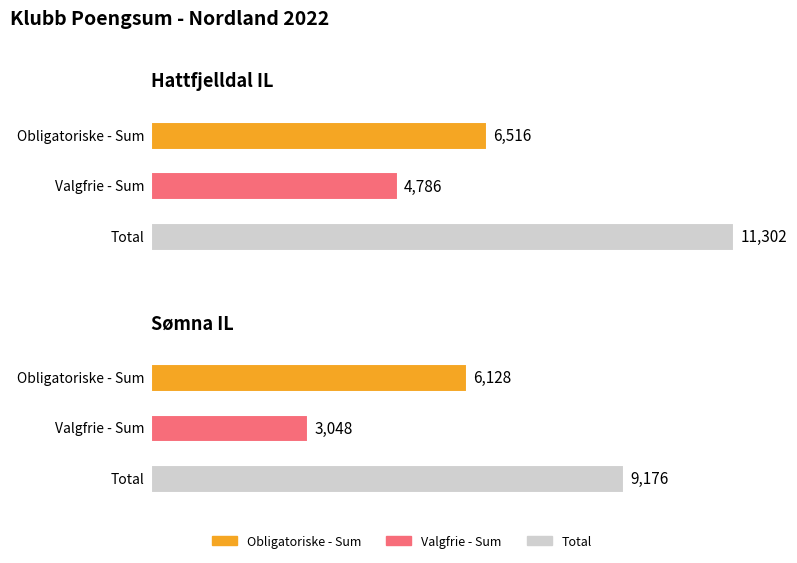

Which has a higher value, Sømna IL or Hattfjelldal IL?

Hattfjelldal IL